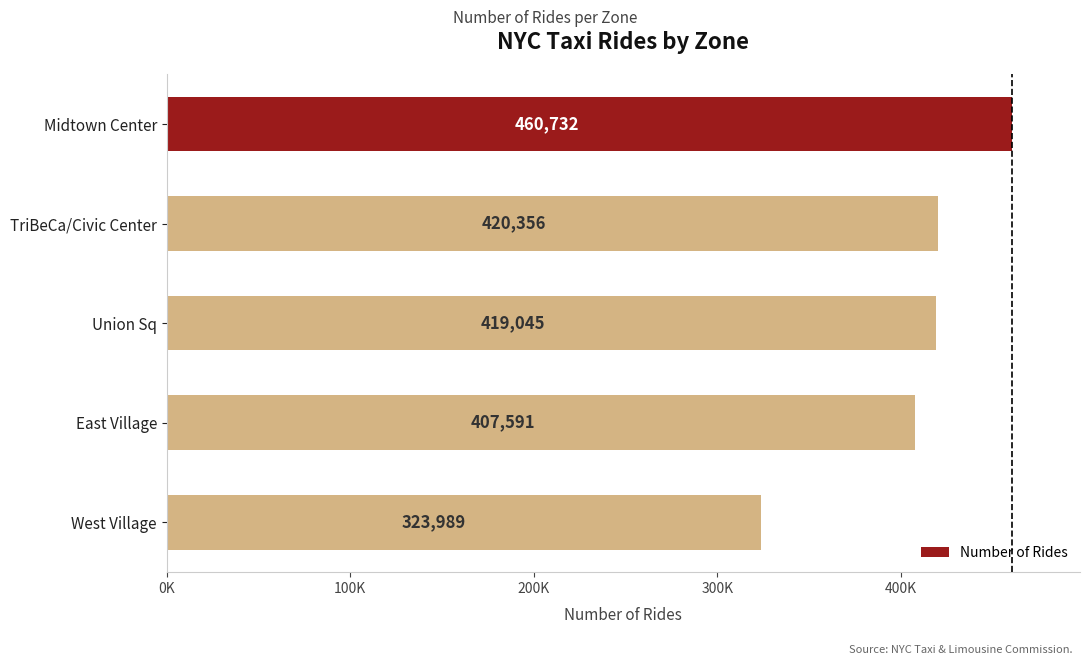

Does the chart contain any negative values?

No